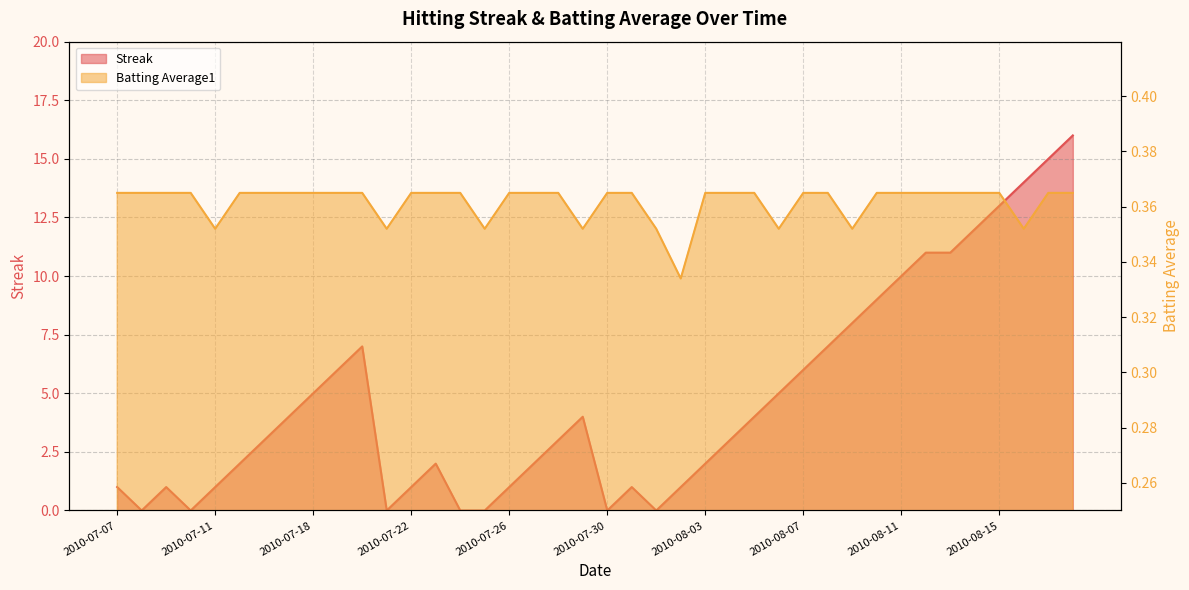

The value of Batting Average1 at 2010-07-17 is 0.2. True or false?

False